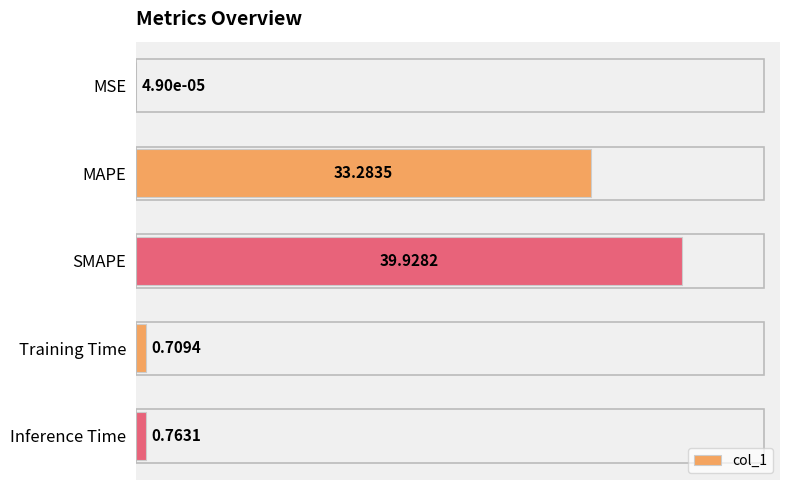

Where is the data nearest to the value 19?

MAPE